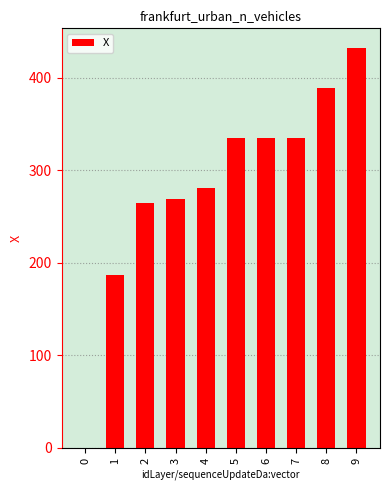

What is the average value?

282.8